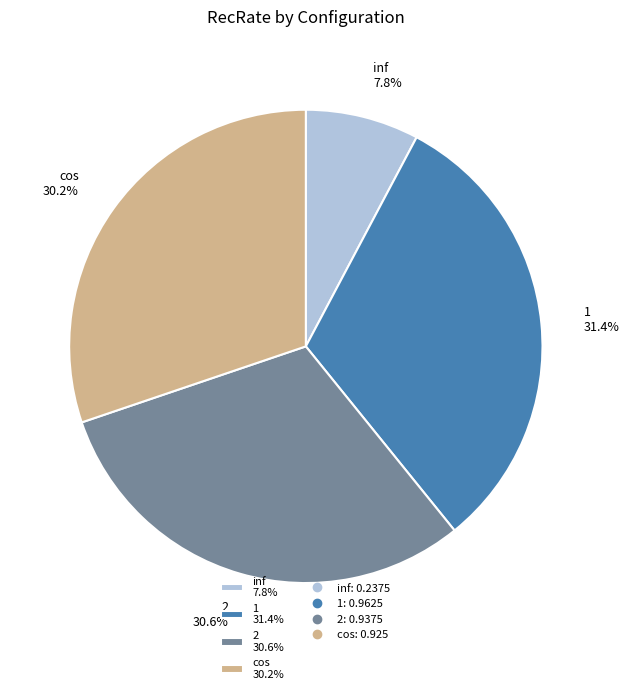

Which slice is the largest?

1